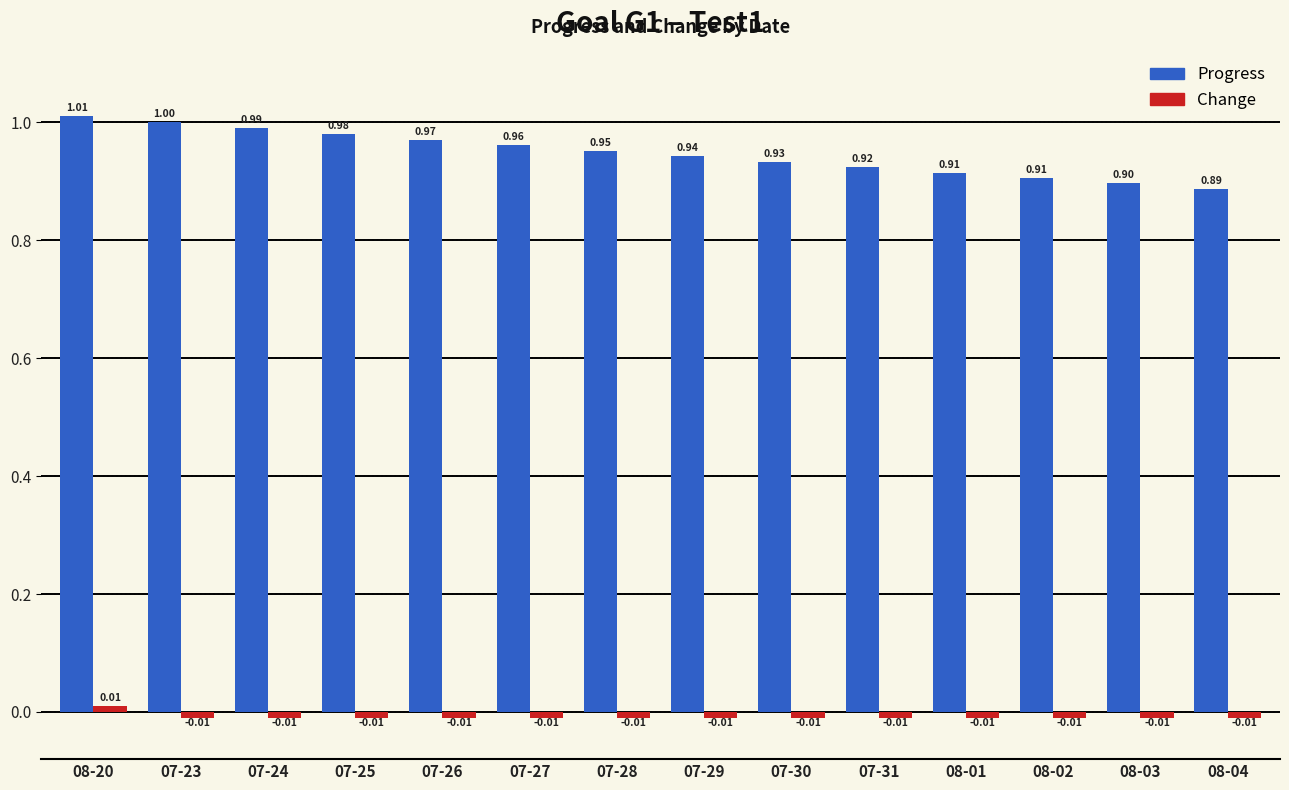

What is the total value across all series at 08-03?

0.9